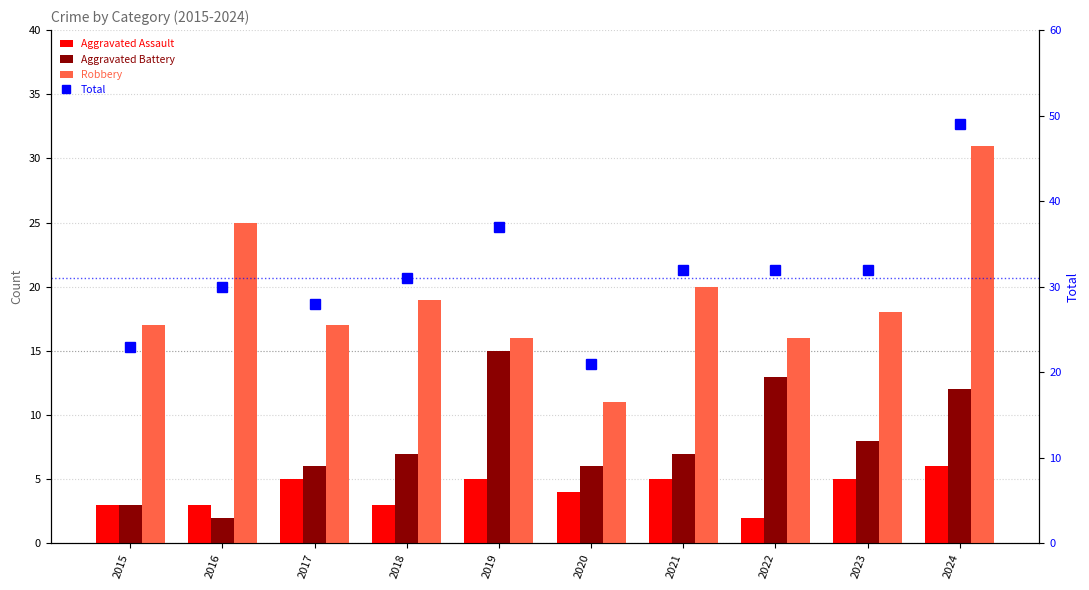

The Total series shows 31 at 2018. True or false?

True